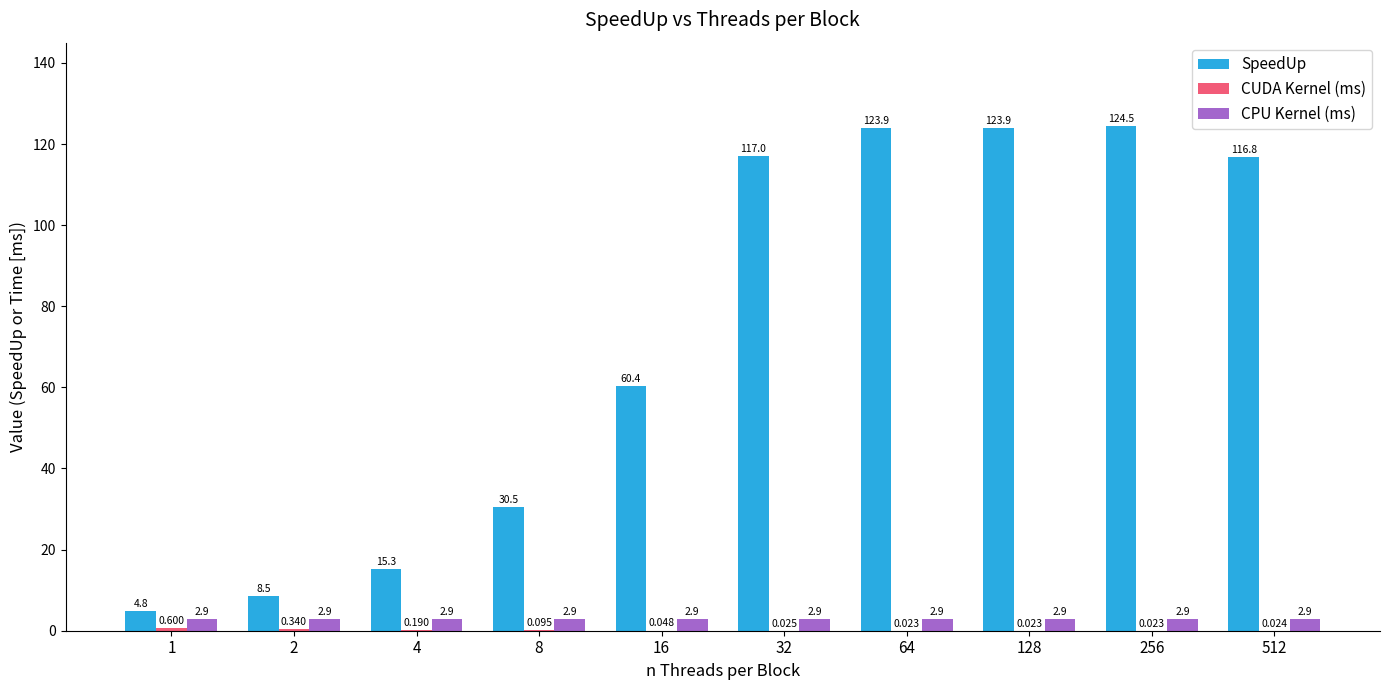

What is the spread (max minus min) of values at 64?

123.9